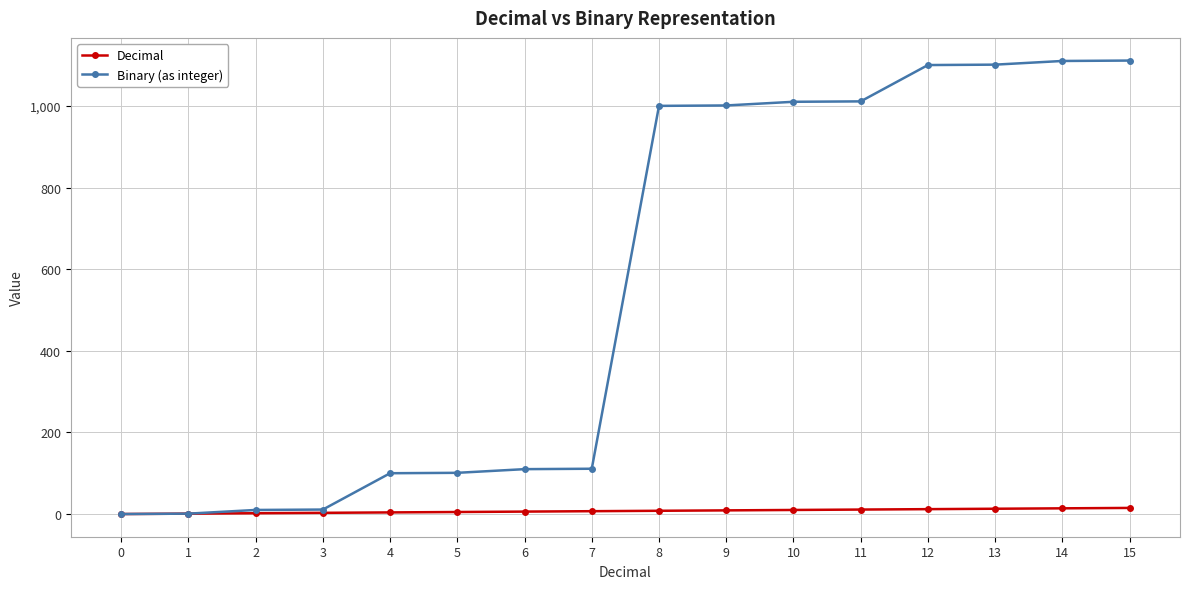

What is the greatest value displayed?

1111